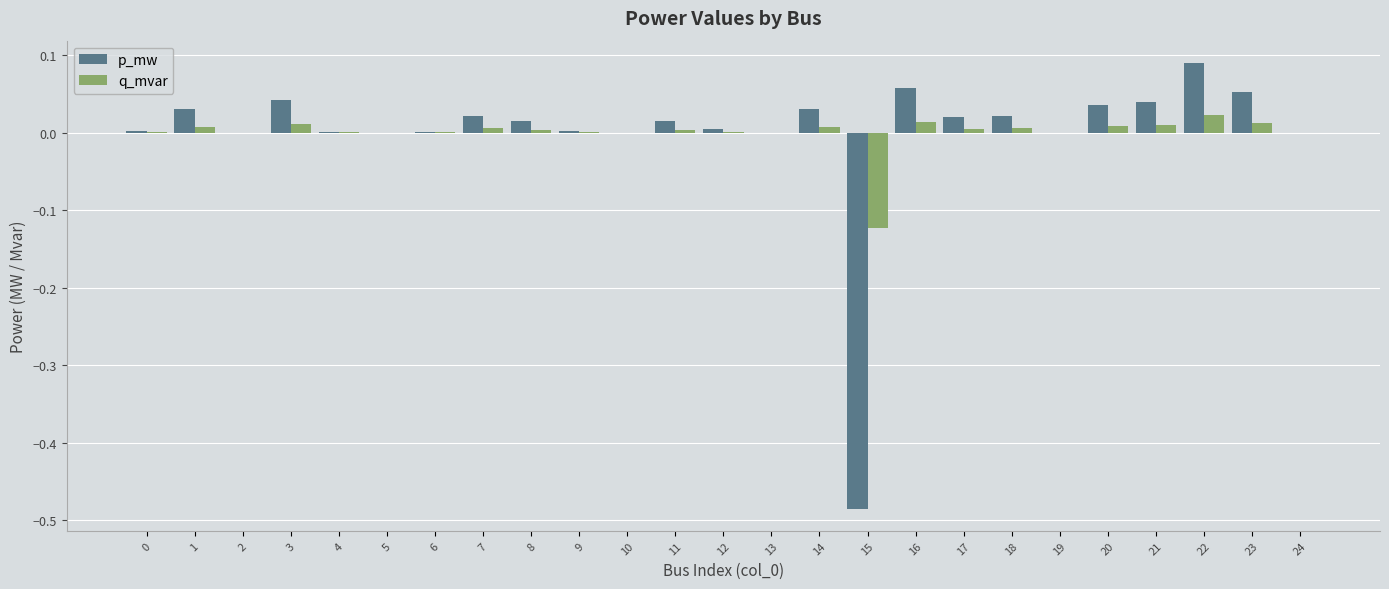

At which label does p_mw reach its peak?

22